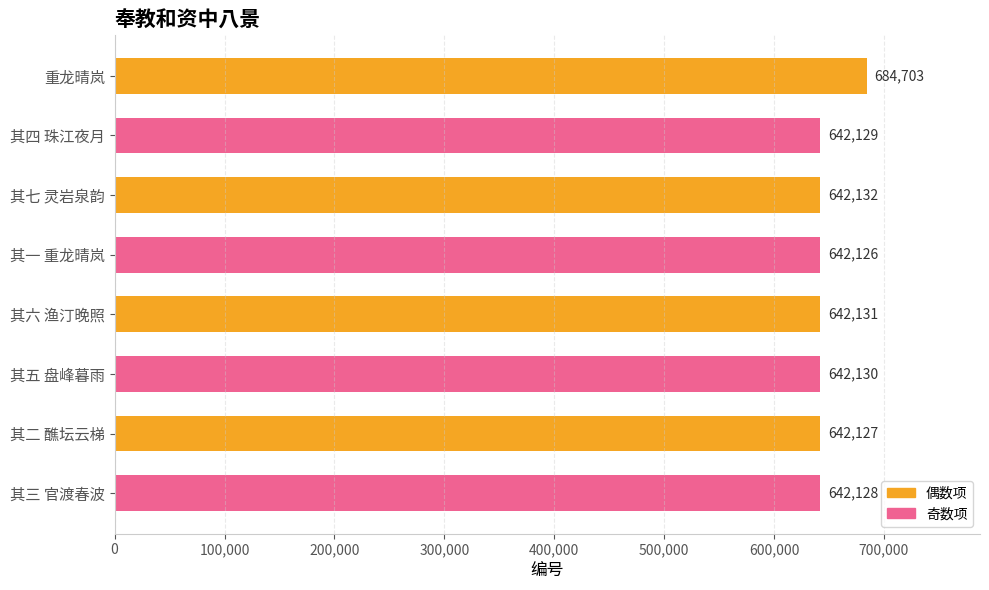

Rank the categories by value from lowest to highest.

其一 重龙晴岚, 其二 醮坛云梯, 其三 官渡春波, 其四 珠江夜月, 其五 盘峰暮雨, 其六 渔汀晚照, 其七 灵岩泉韵, 重龙晴岚